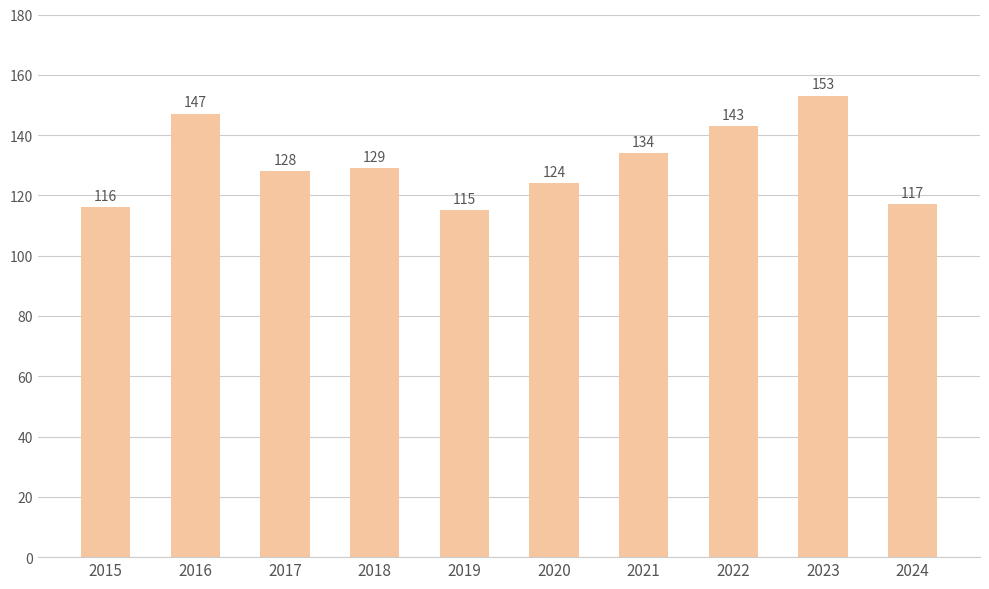

Rank the categories by value from highest to lowest.

2023, 2016, 2022, 2021, 2018, 2017, 2020, 2024, 2015, 2019